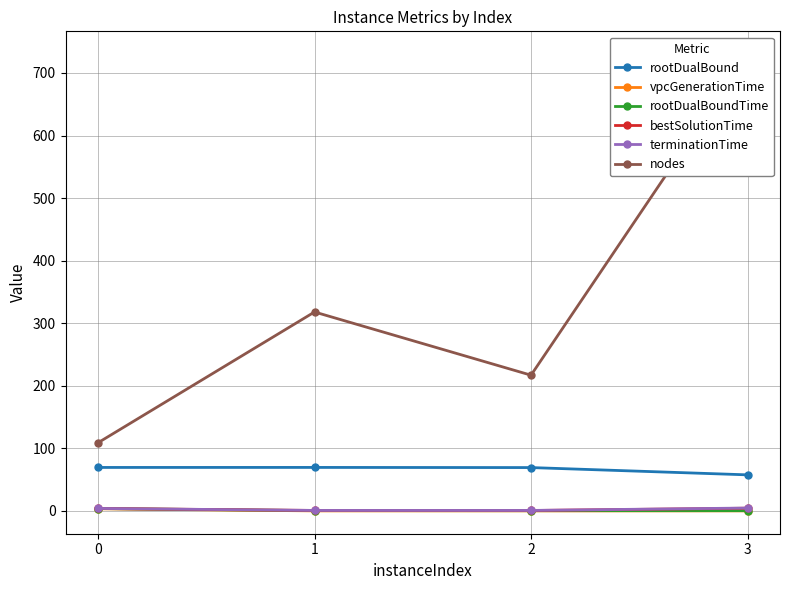

In terminationTime, how many points are lower than both neighbors (excluding endpoints)?

1